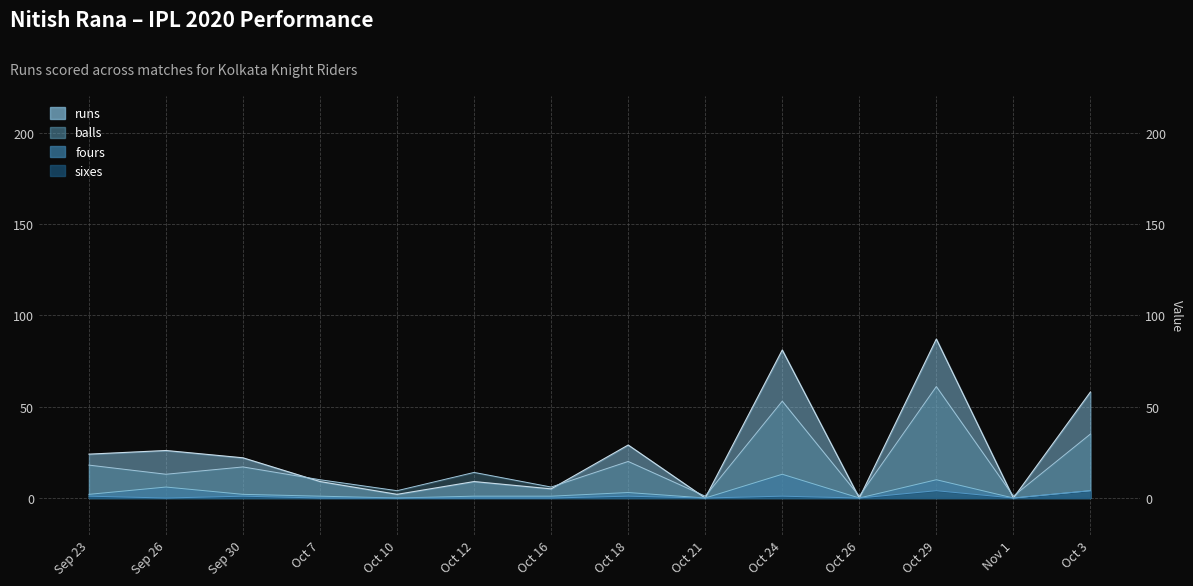

How many values in the balls series are below 14?

7